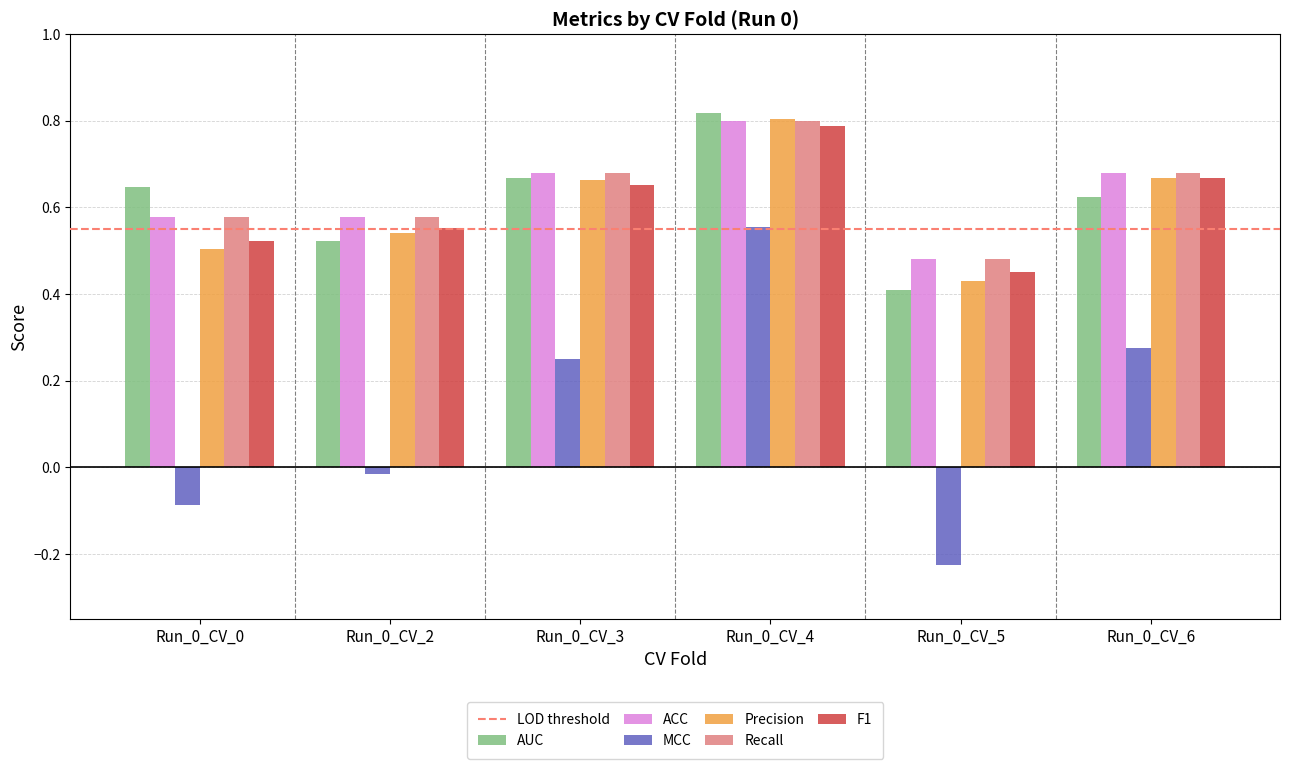

What is the sum of all Precision values?

3.6